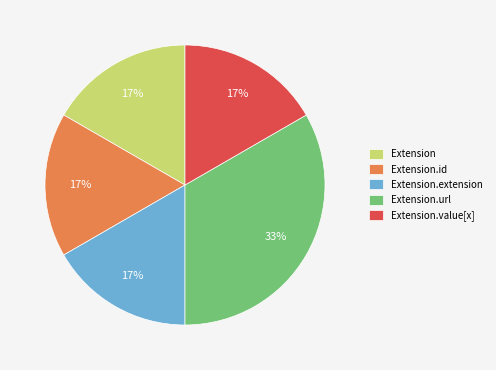

Approximately how many times larger is the value at Extension.value[x] compared to Extension?

1.0